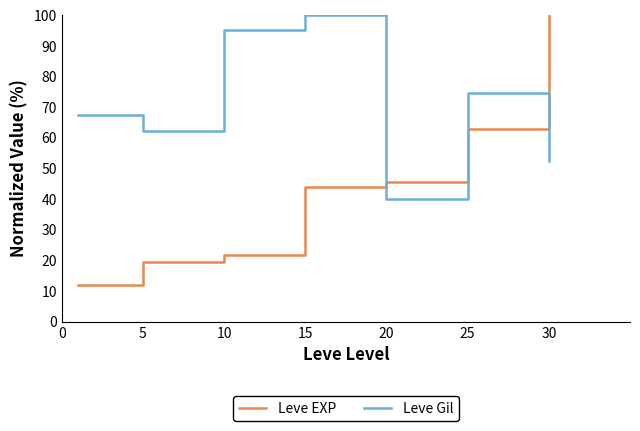

What is the greatest value displayed?

100.0